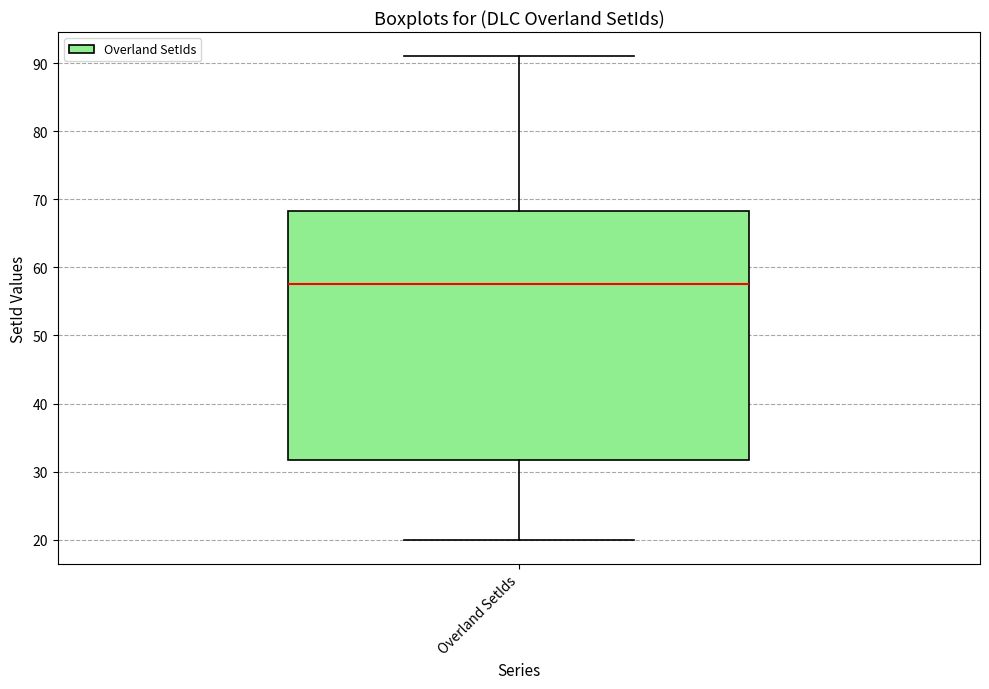

Transcribe this box plot: give where the median line is, the range the box spans, and where the two whiskers end, as read against the y-axis. The values are not printed on the chart, so give them approximately, as read against the axis.

median 58, box 32 to 68, whiskers 20 to 91